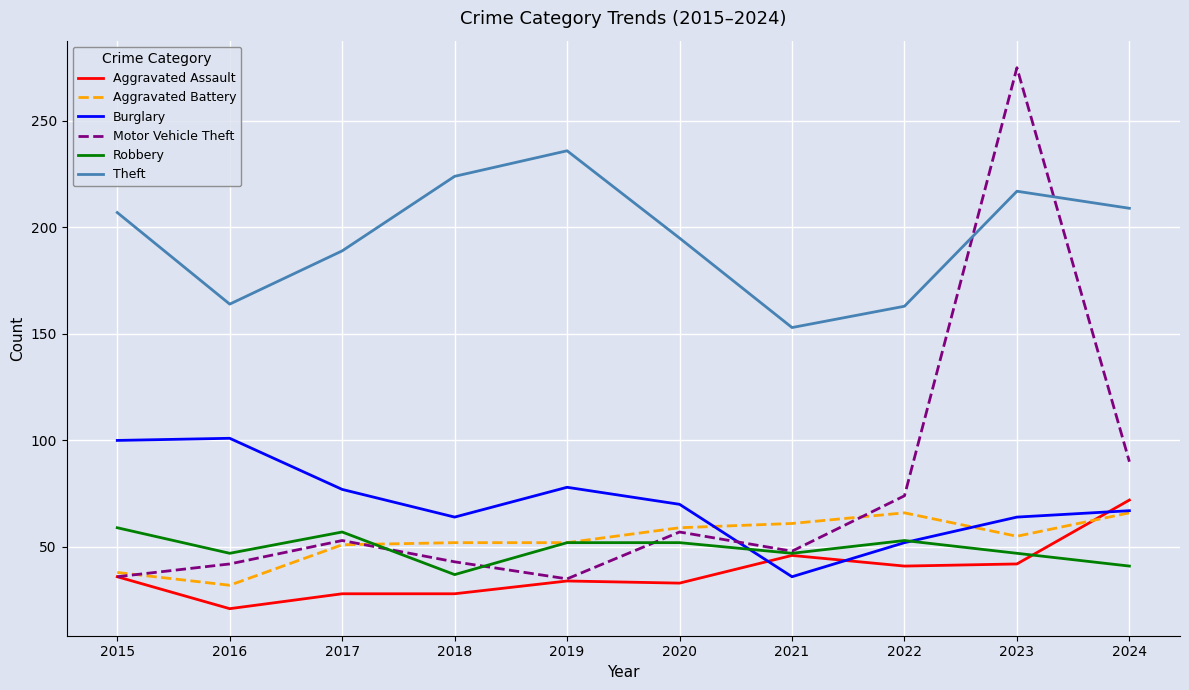

What is the spread (max minus min) of values at 2018?

196